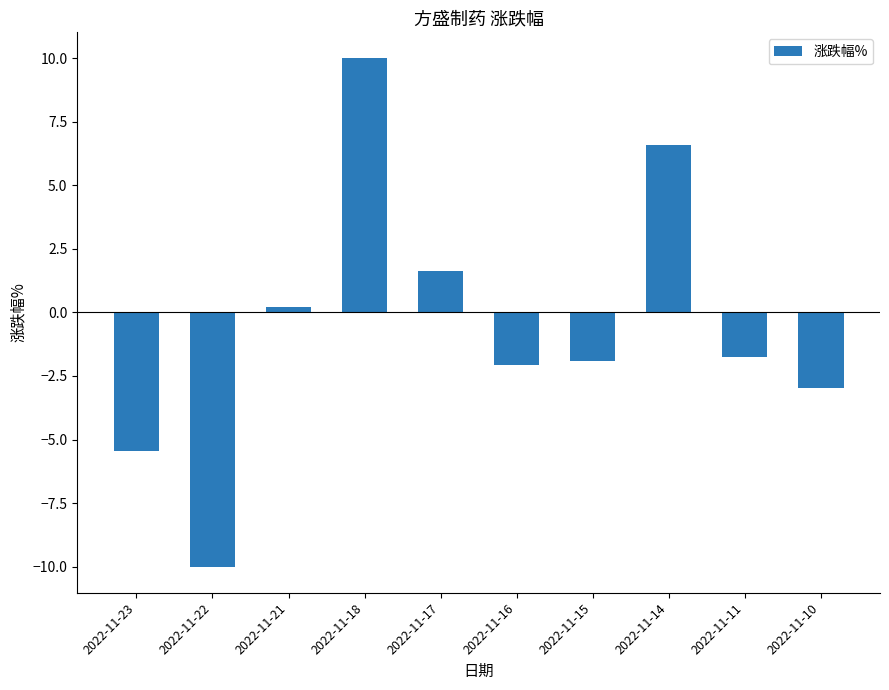

What value does the data have at 2022-11-15?

-1.9